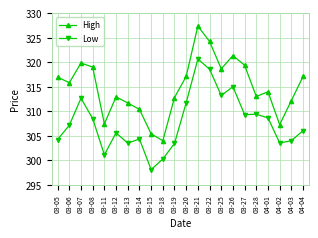

True or false: Low and High cross at least once.

False